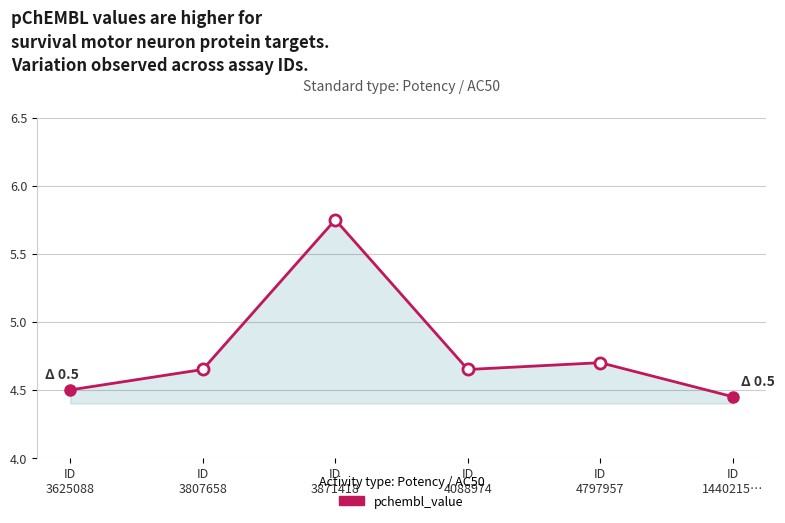

What position from the left is ID
3625088?

1